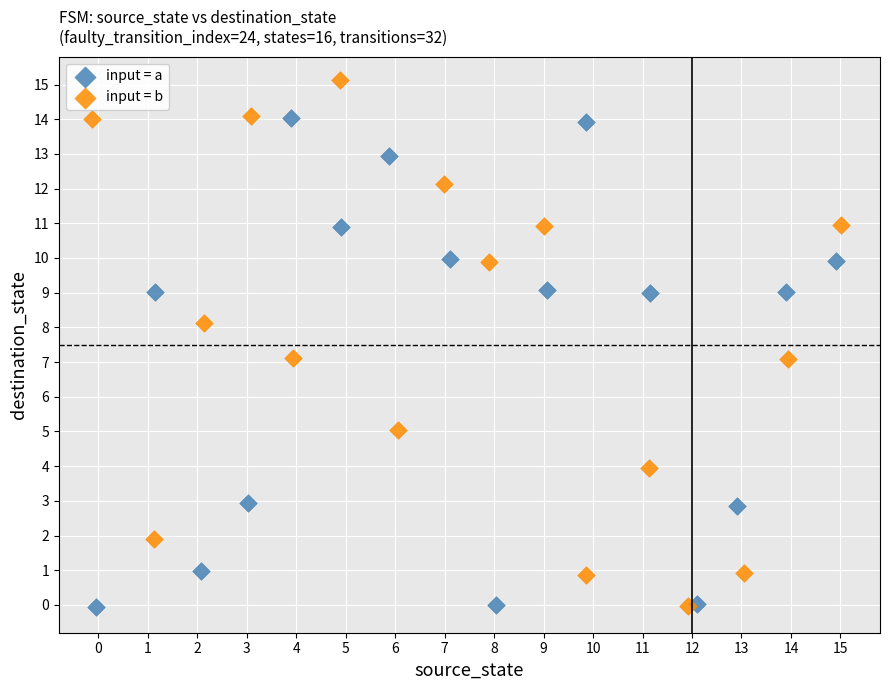

What are all the series names shown in the legend?

input = a, input = b